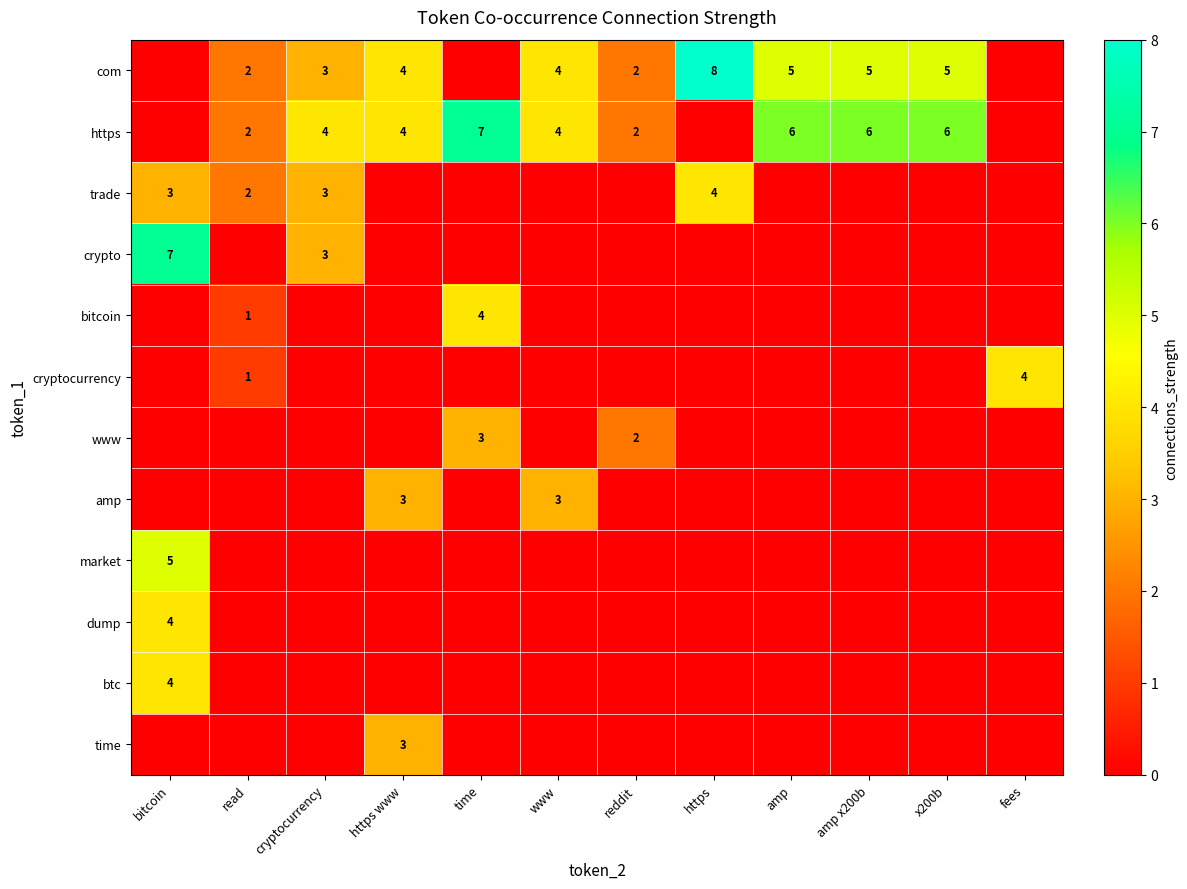

List the series in order of their peak value, lowest first.

www, amp, time, trade, bitcoin, cryptocurrency, dump, btc, market, https, crypto, com